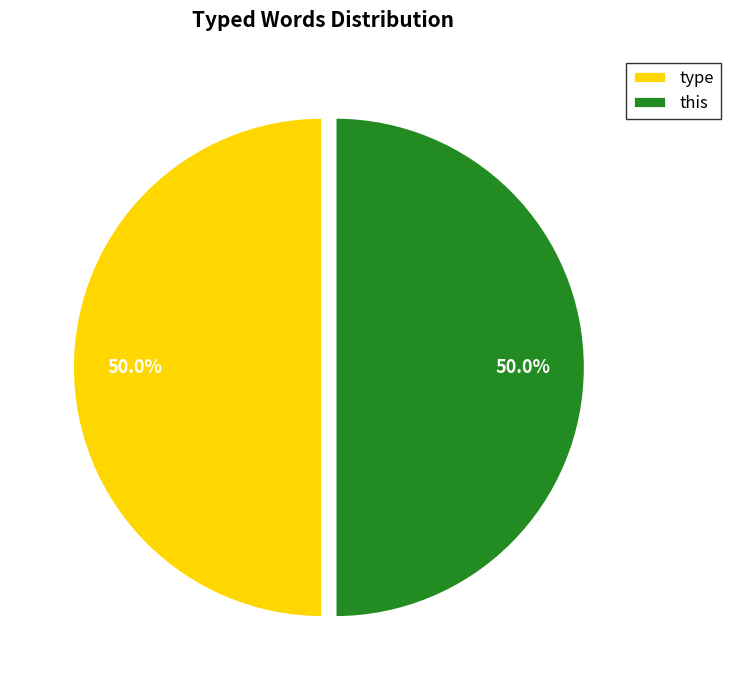

Approximately how many times larger is the value at type compared to this?

1.0